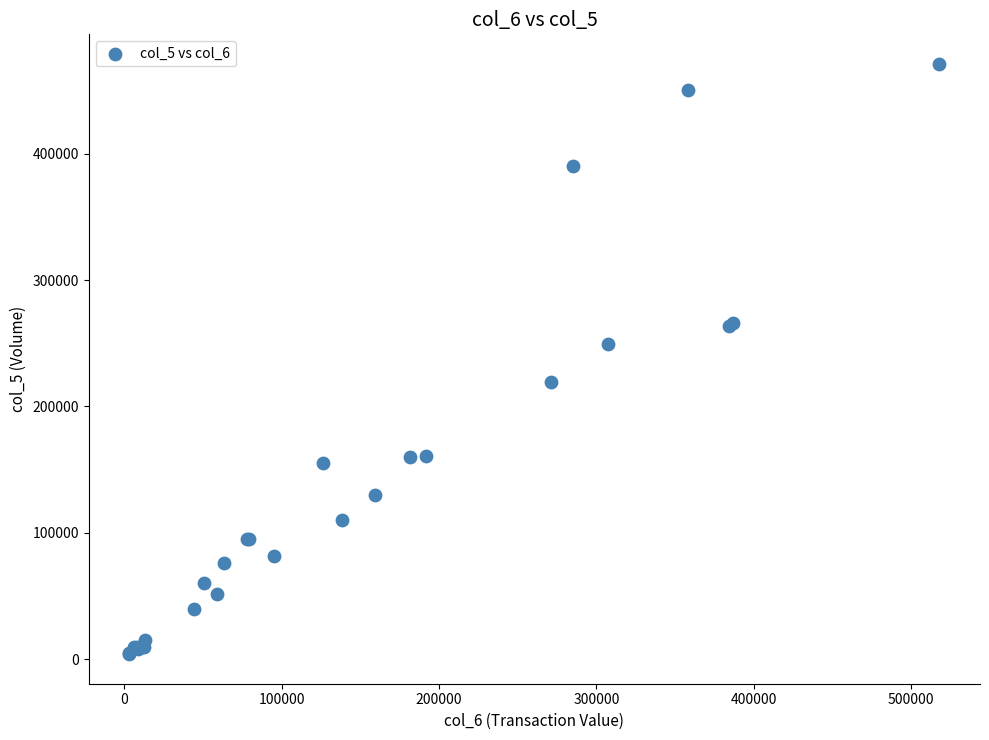

What Y value in the scatter plot is closest to 237500?

249000